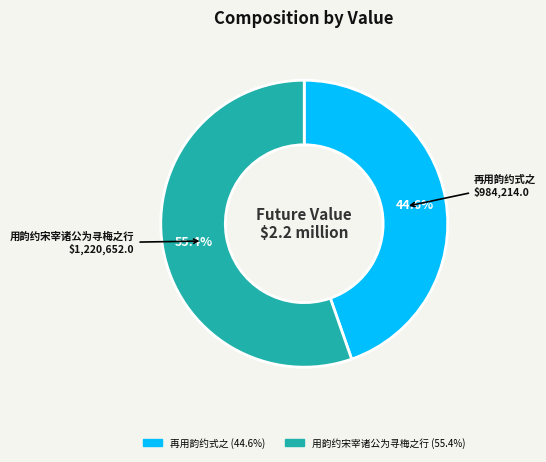

Does any single category account for the majority?

Yes